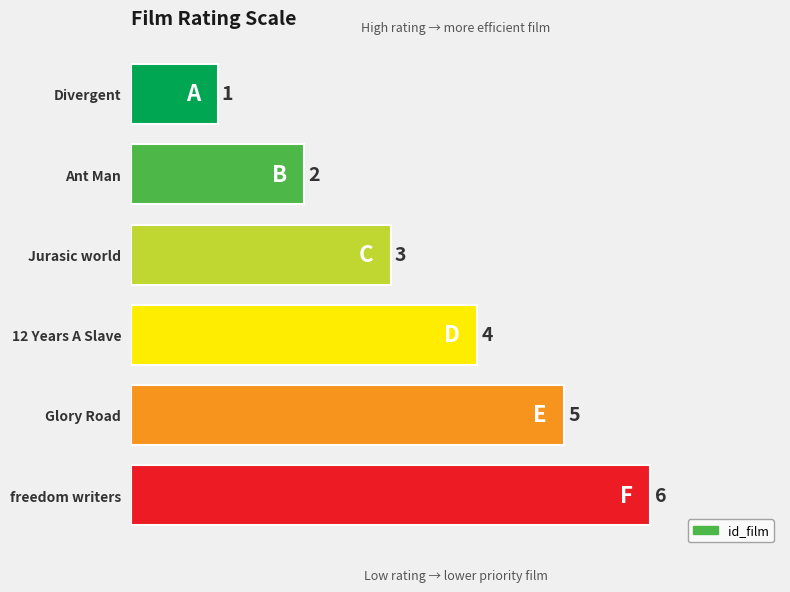

Are the bars horizontal?

Yes